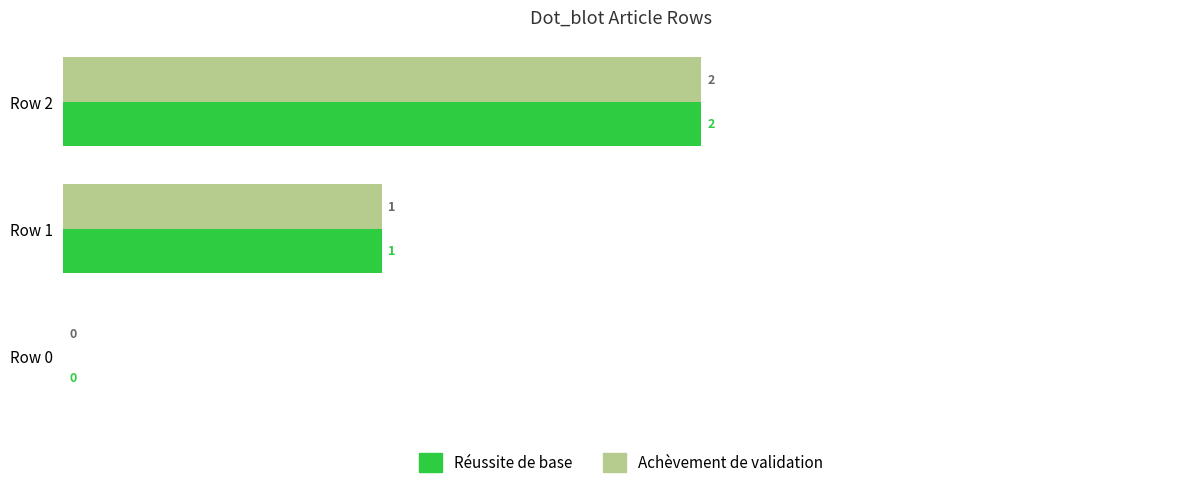

How many Réussite de base values are between 0 and 2?

3